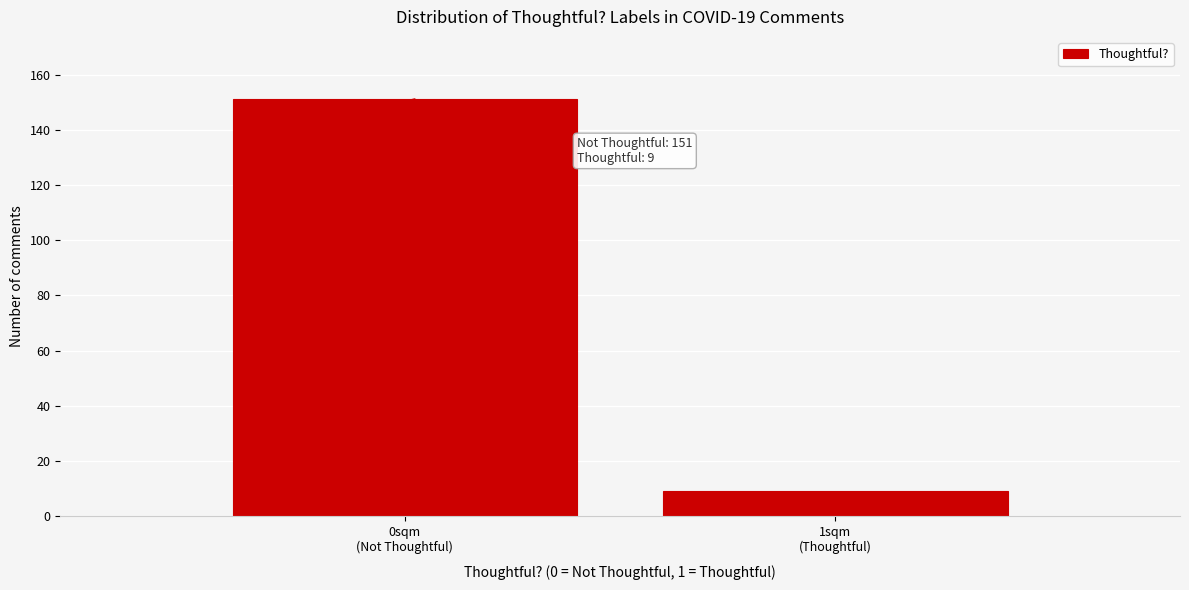

Reading right to left, what are all the values shown in this chart?

9	151